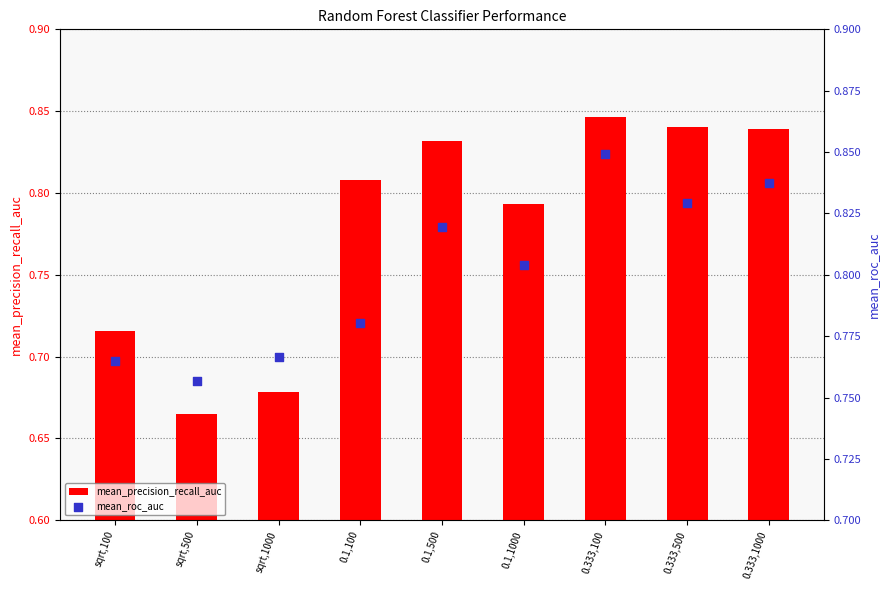

Which series reaches the maximum Y coordinate?

mean_roc_auc